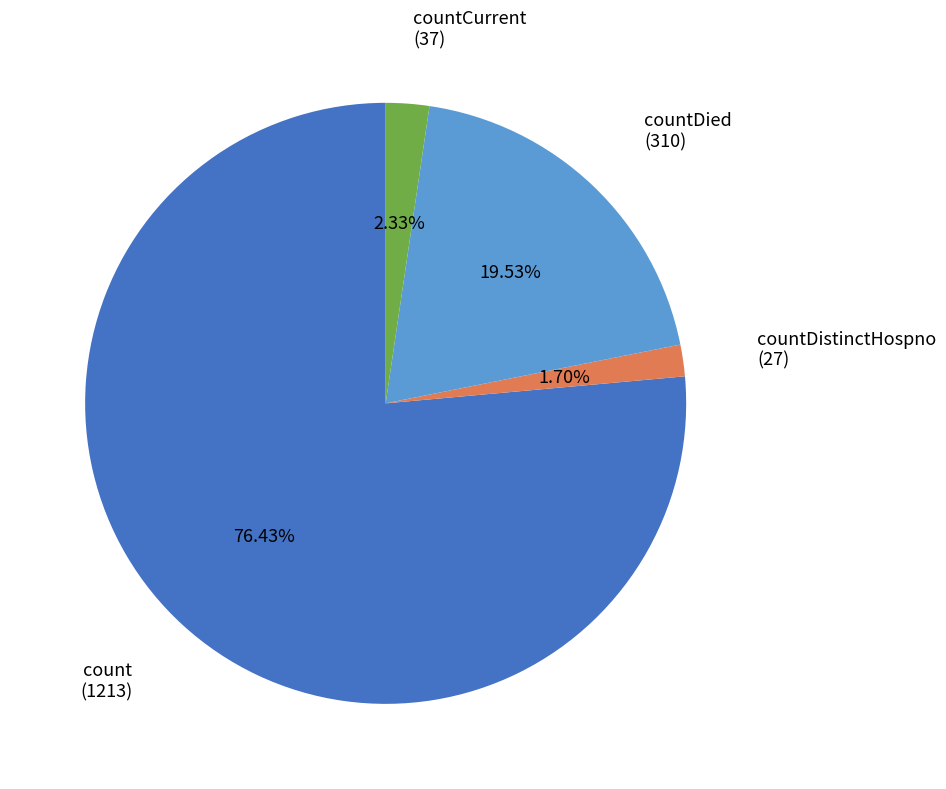

Does any single category account for the majority?

Yes